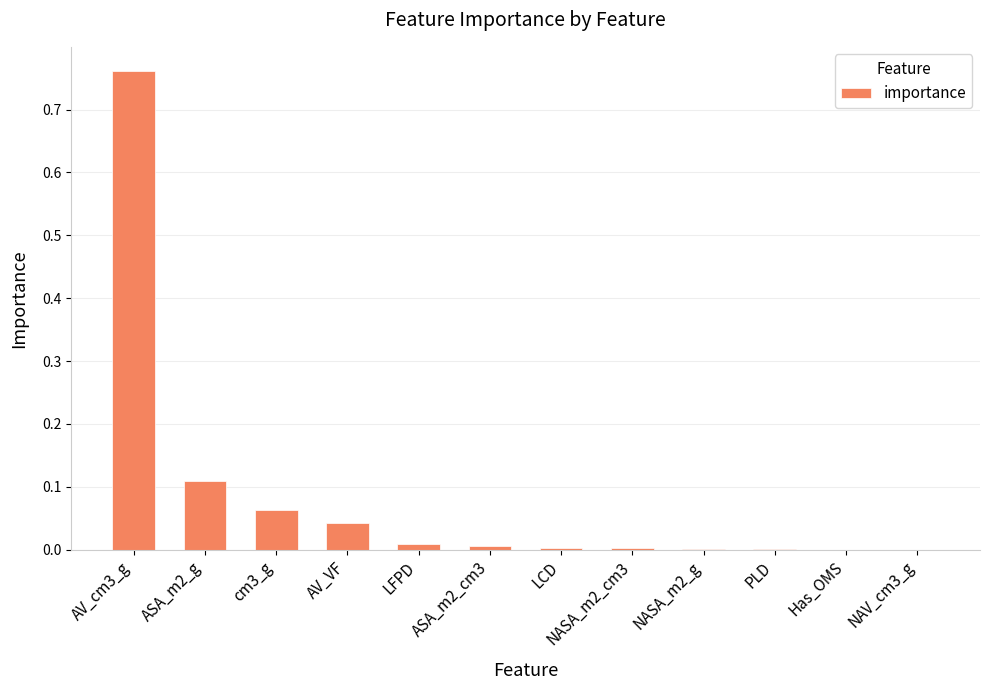

Is it true that the value at AV_VF is 0.0?

True